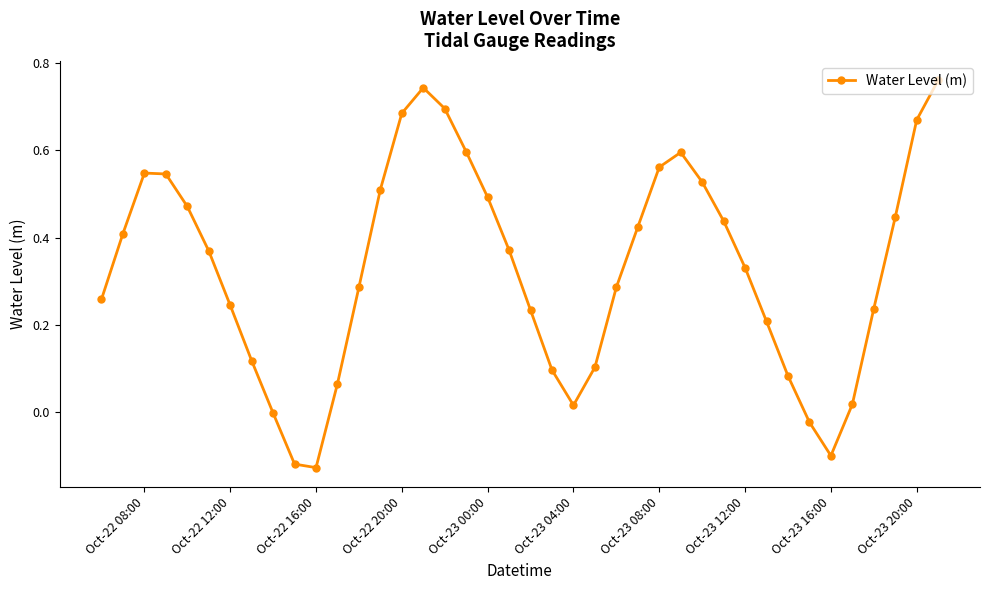

How many interior local valleys (lower than both neighbors) does the data have?

3